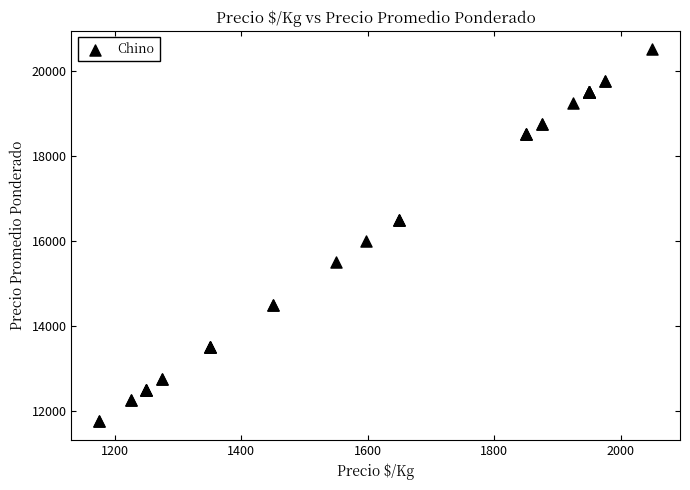

What Y value in the scatter plot is closest to 16125?

15984